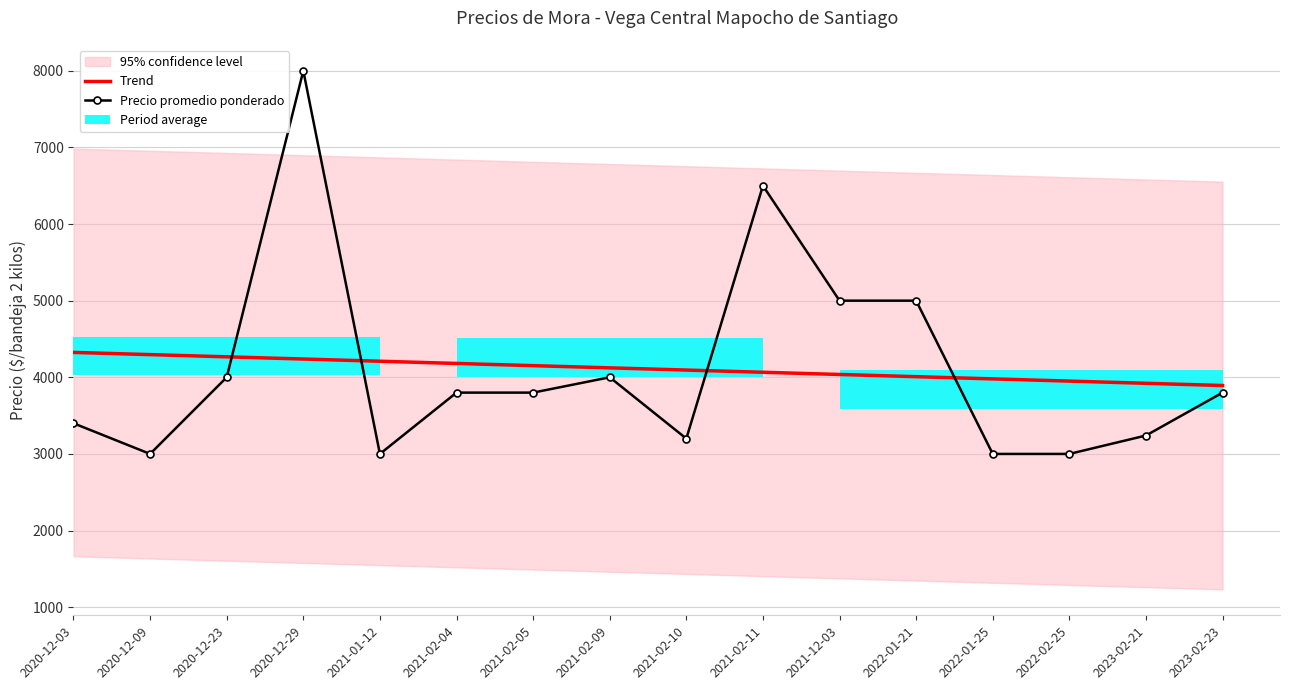

What is the average value of the Trend series?

4108.8